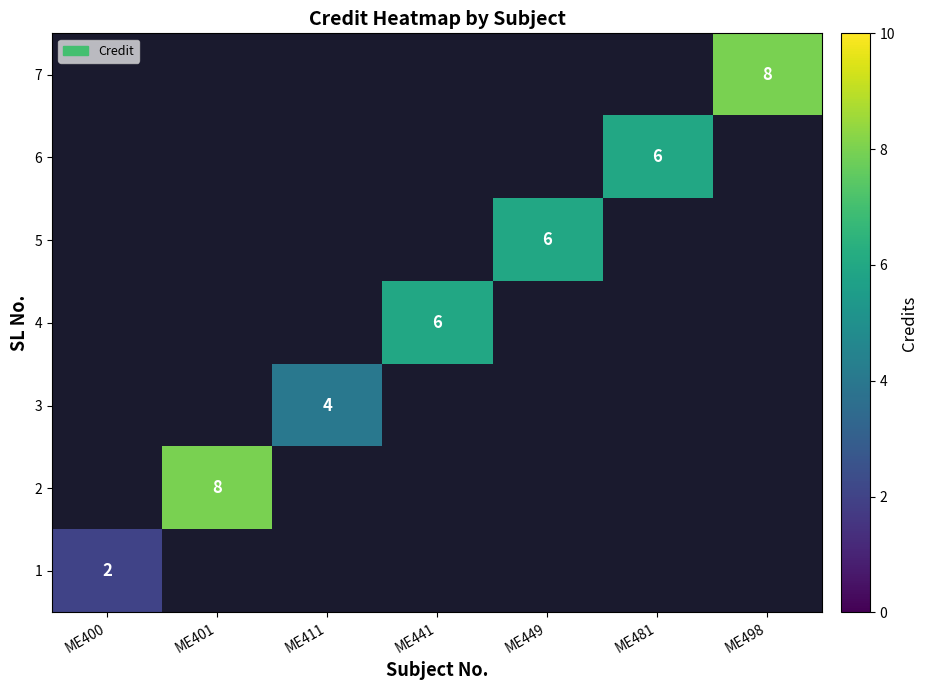

The value of 1 at ME400 is 2. True or false?

True